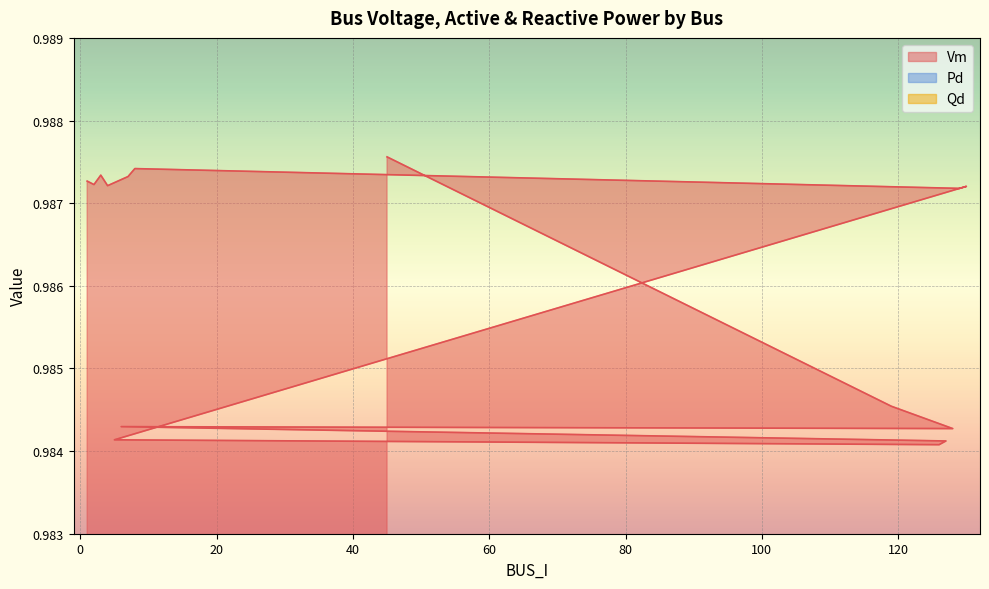

Where is the first local maximum for Qd?

7